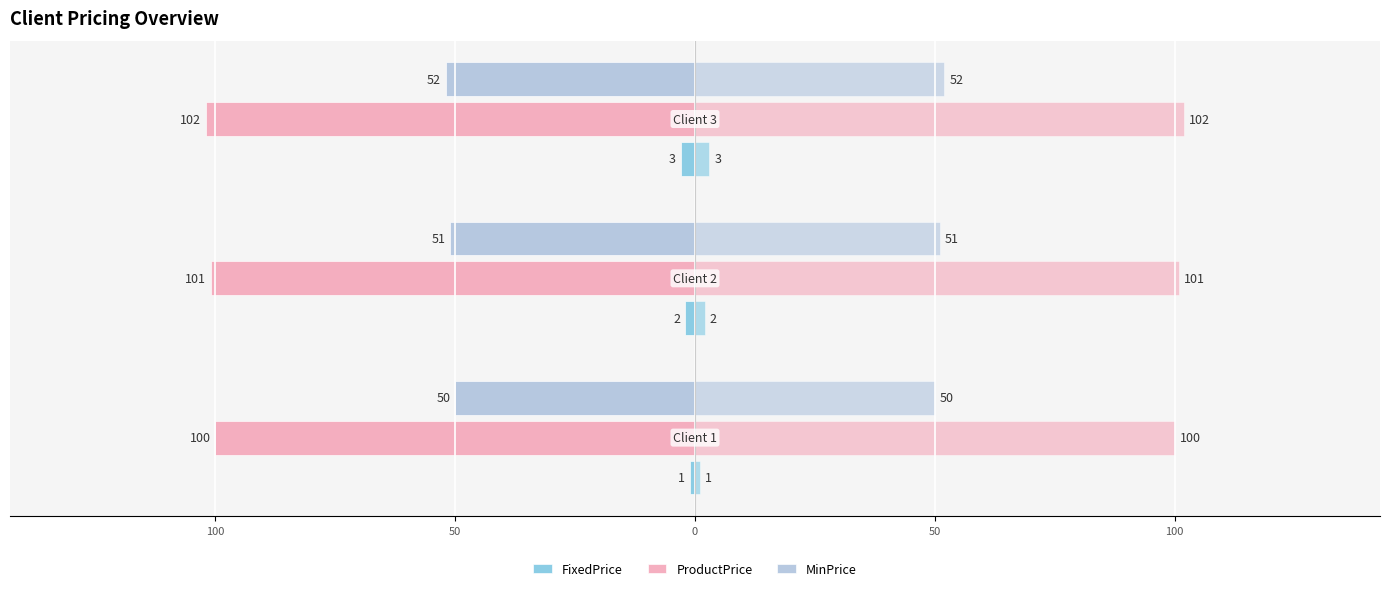

What are all the series names shown in the legend?

FixedPrice, ProductPrice, MinPrice